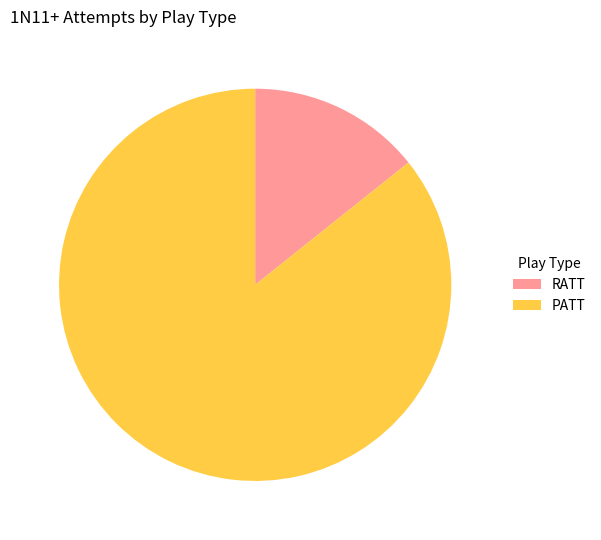

What is the largest slice in the pie chart?

PATT